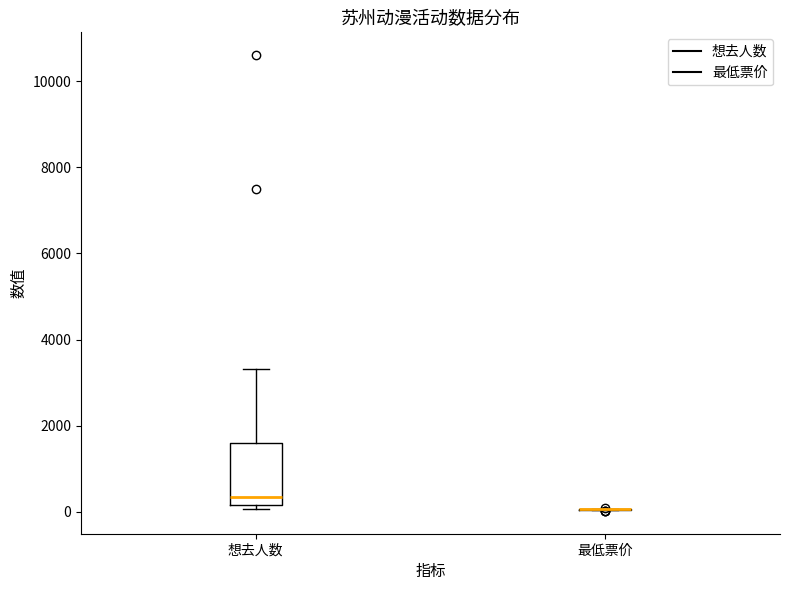

Comparing the boxes themselves (not the whiskers), which one is the tallest?

想去人数